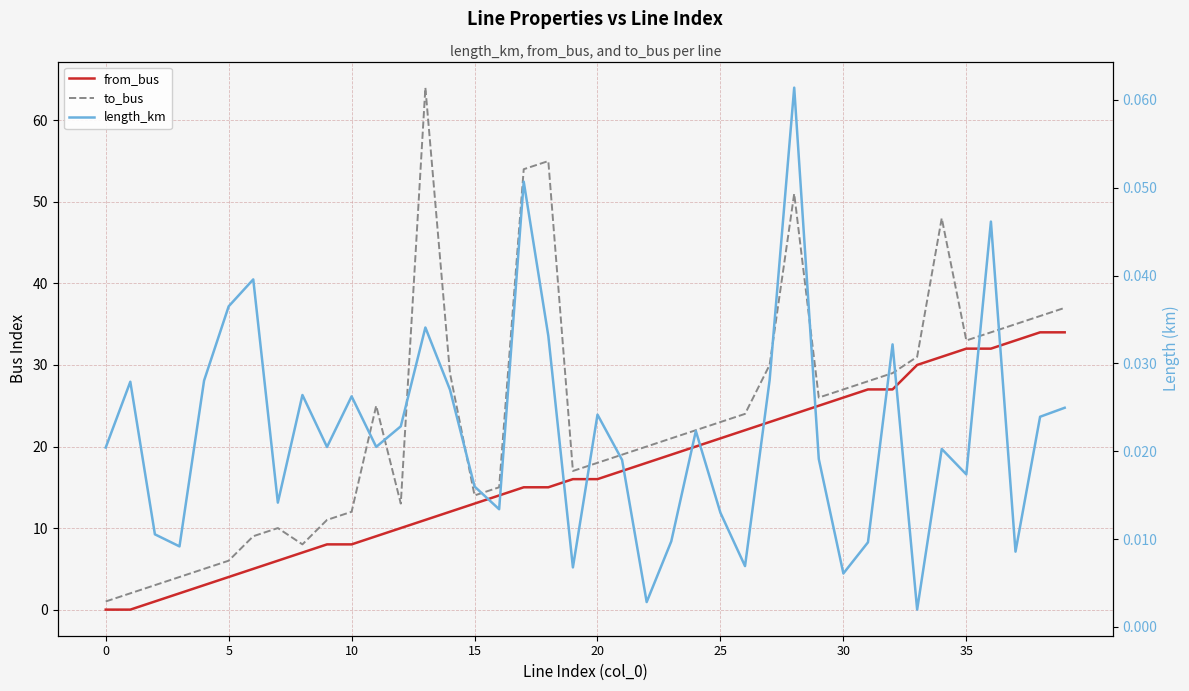

What value does the to_bus series have at 20?

18.0